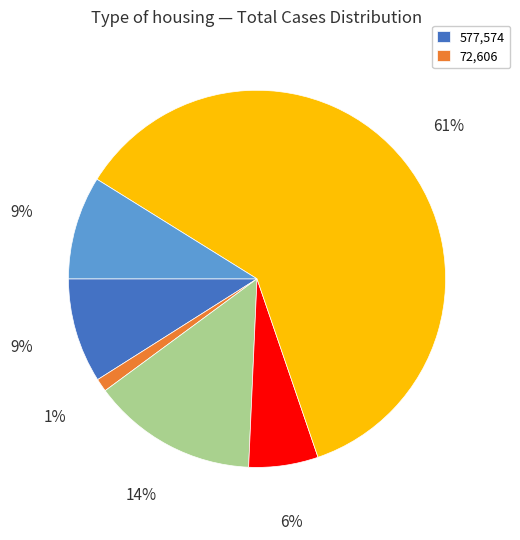

To the nearest percent, what is the average slice percentage?

17%